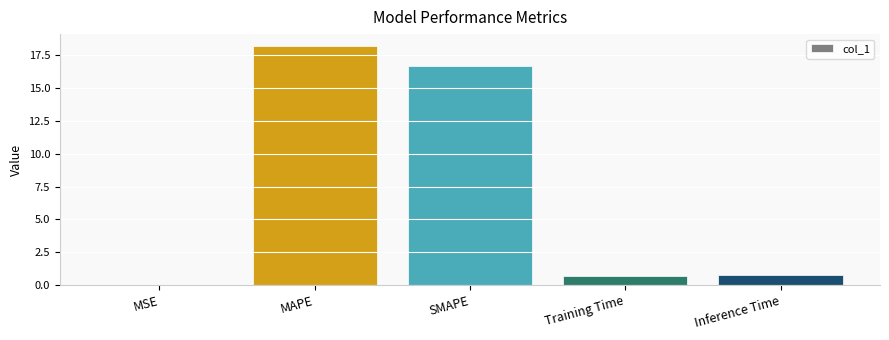

Where is the data nearest to the value 9?

SMAPE